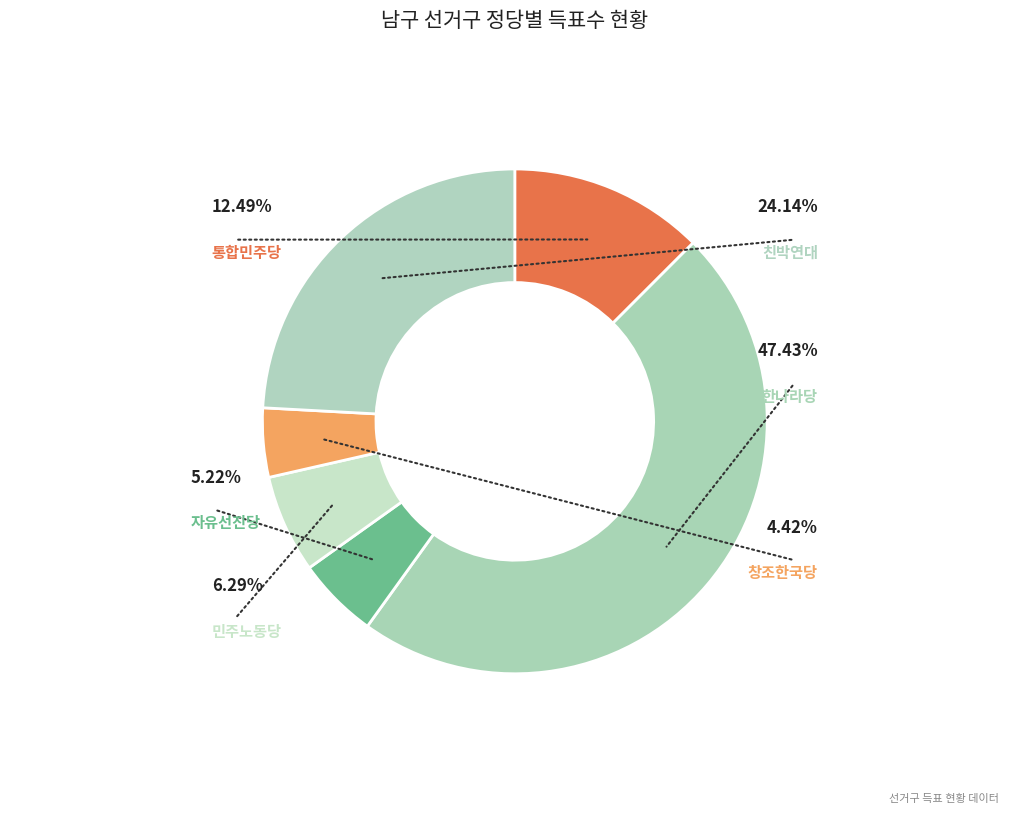

To the nearest percent, what percentage of the pie is 통합민주당?

12%